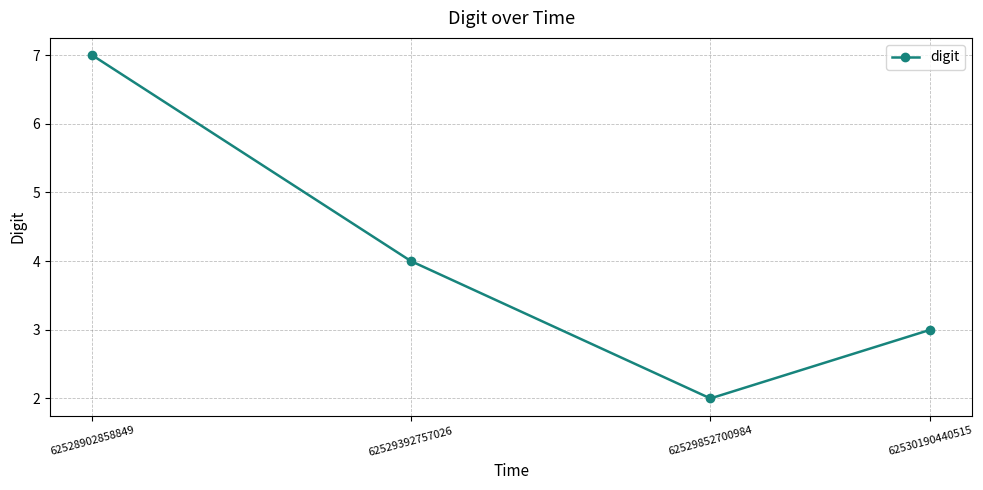

How many values are below 4?

2